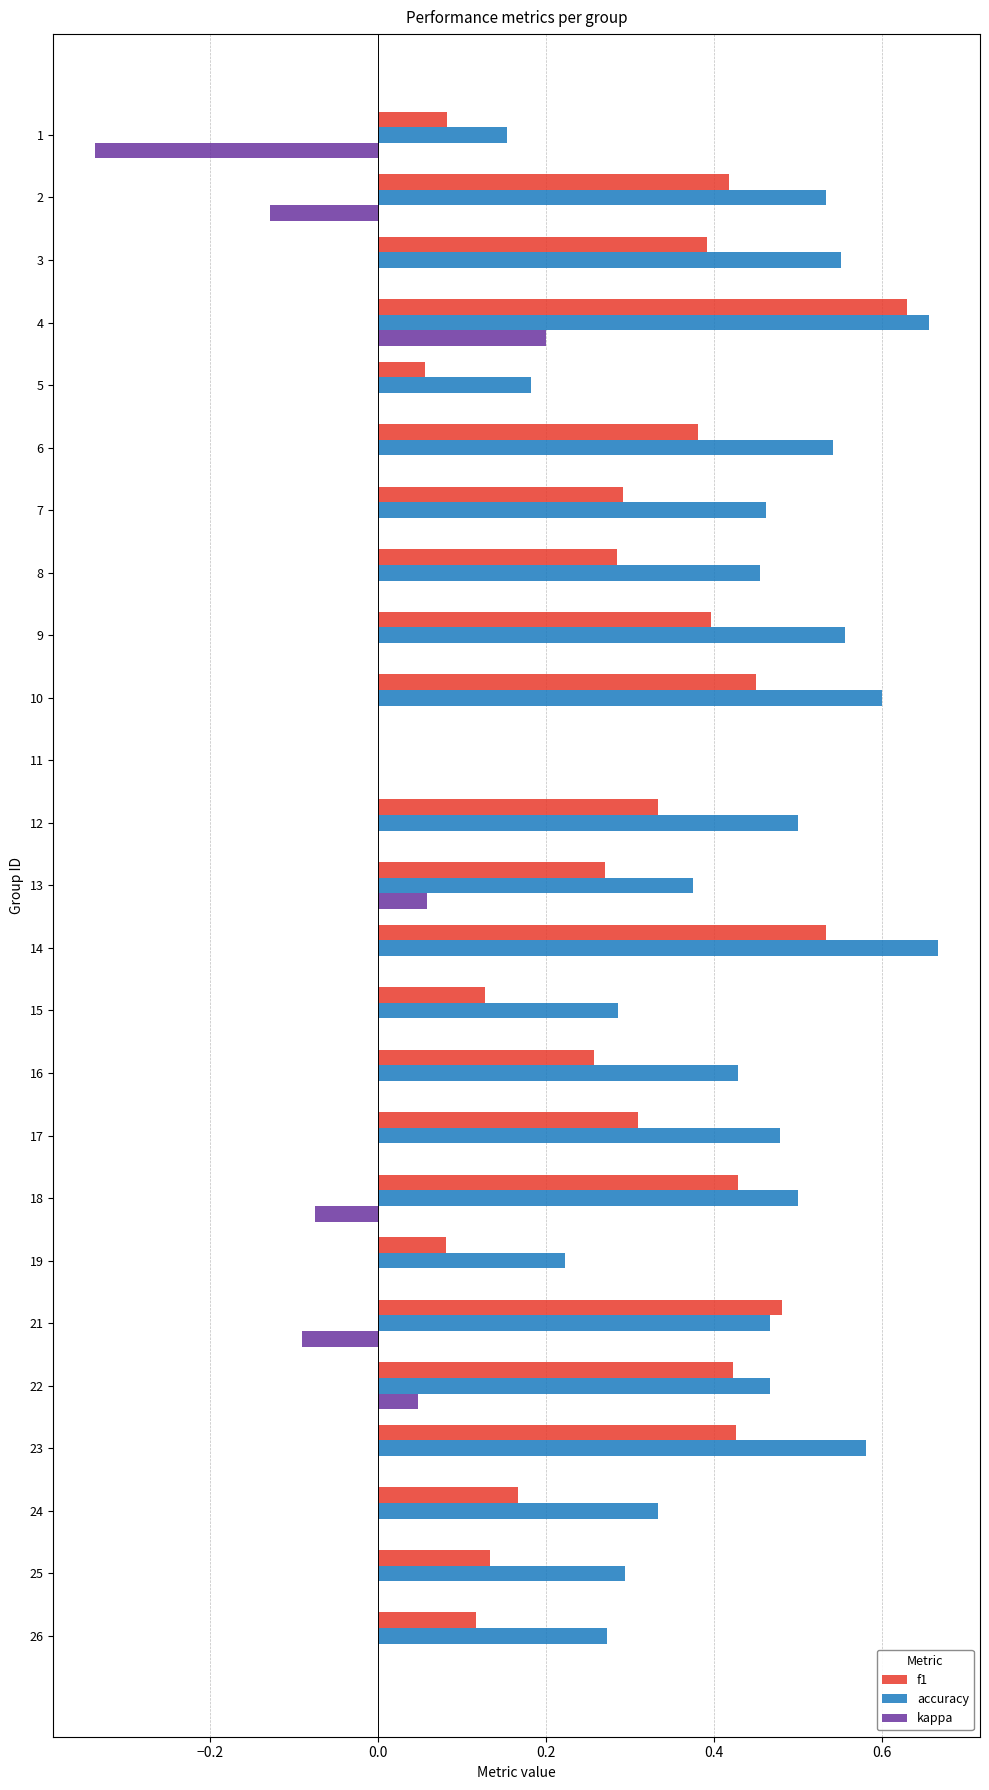

What is the sum of all accuracy values?

10.6